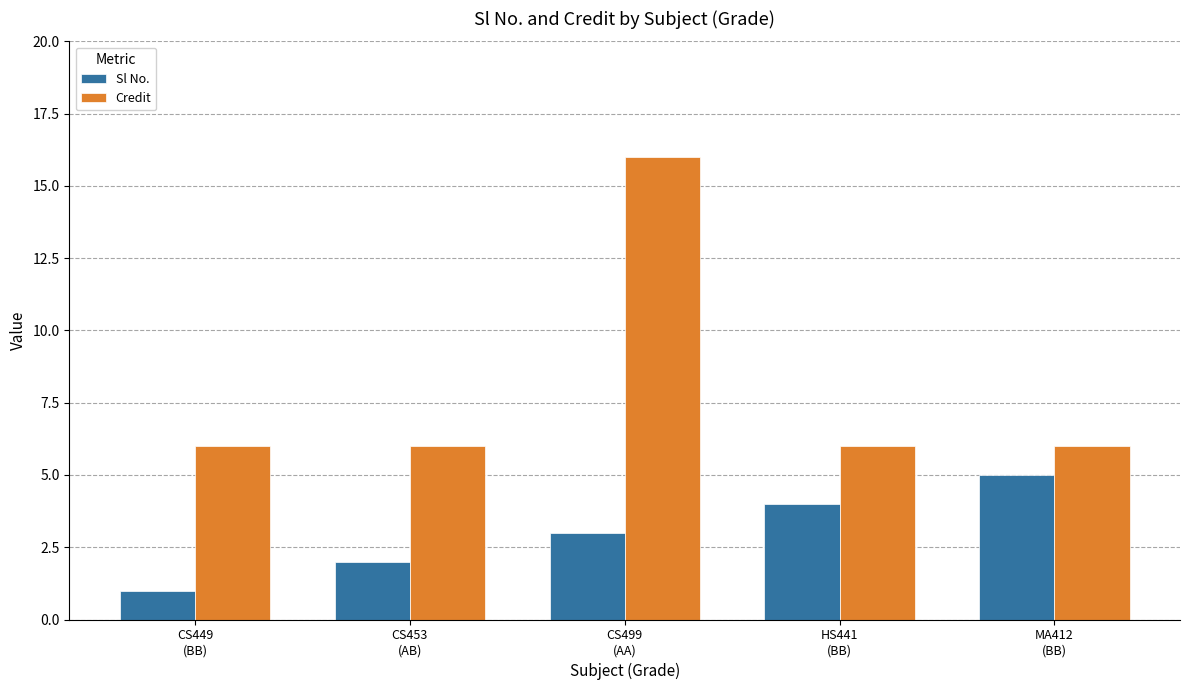

At which label is Sl No. closest to 3?

CS499
(AA)